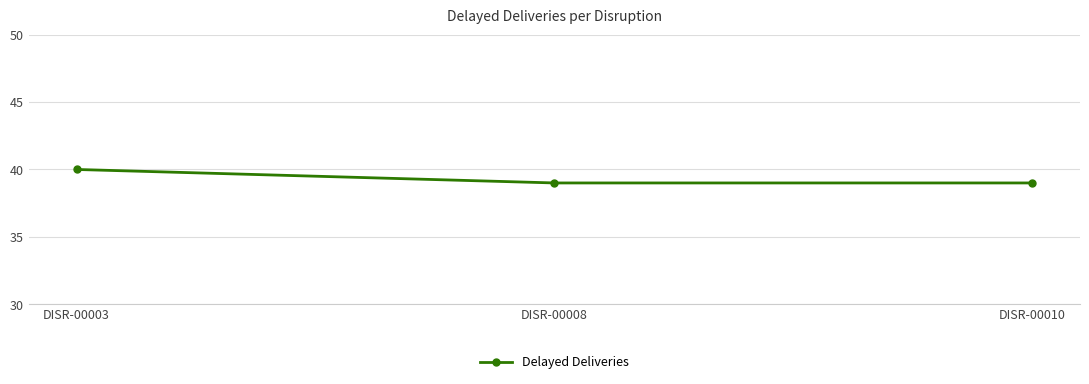

Which category has the highest value across all series?

DISR-00003